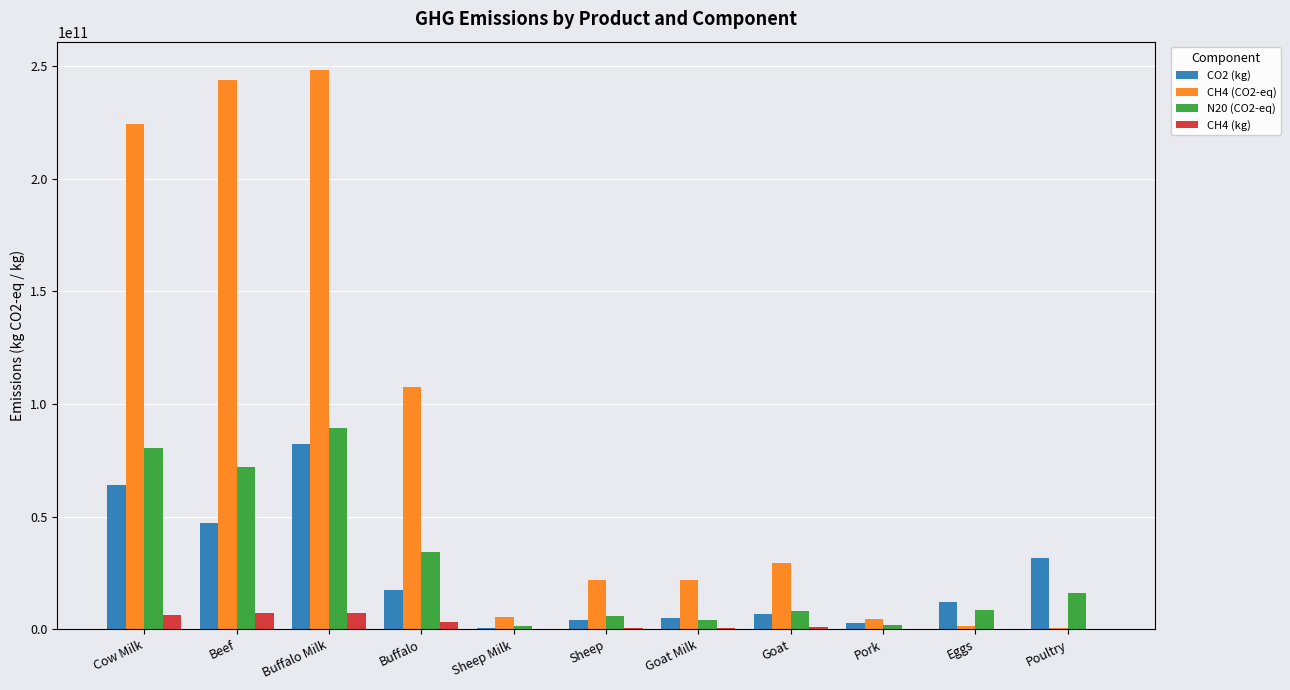

Which series has the largest total across all categories?

CH4 (CO2-eq)